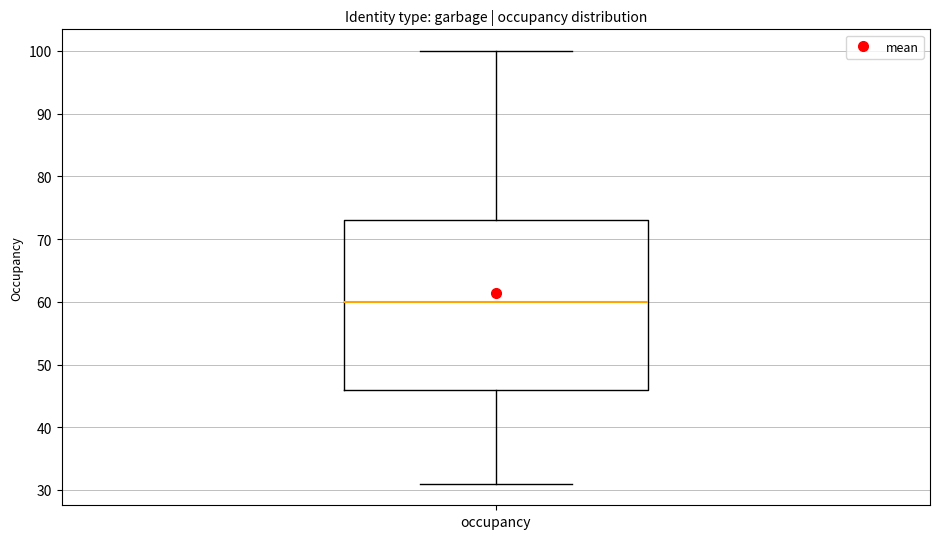

Transcribe this box plot: give where the median line is, the range the box spans, and where the two whiskers end, as read against the y-axis. The values are not printed on the chart, so give them approximately, as read against the axis.

median 60, box 46 to 73, whiskers 31 to 100